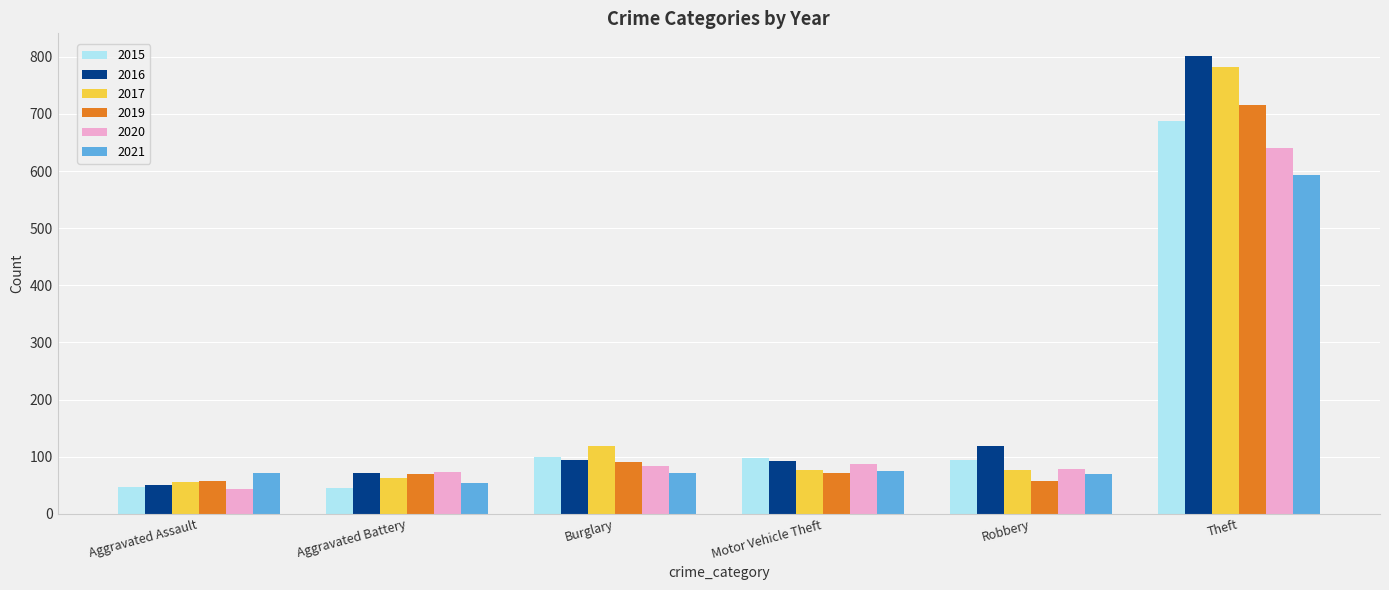

Is it true that 2019 equals 91 at Burglary?

True